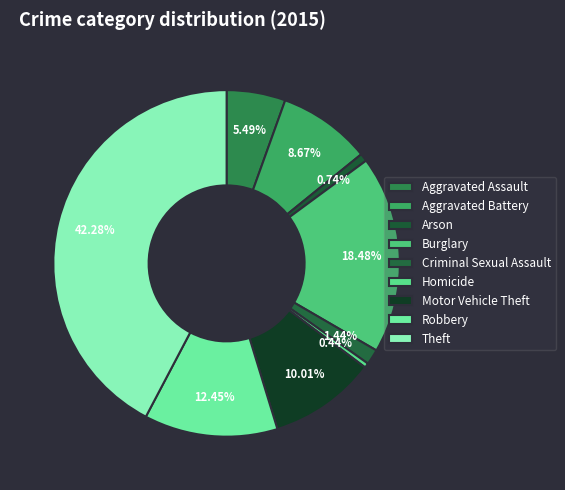

What is the change in value from Aggravated Battery to Arson?

-237